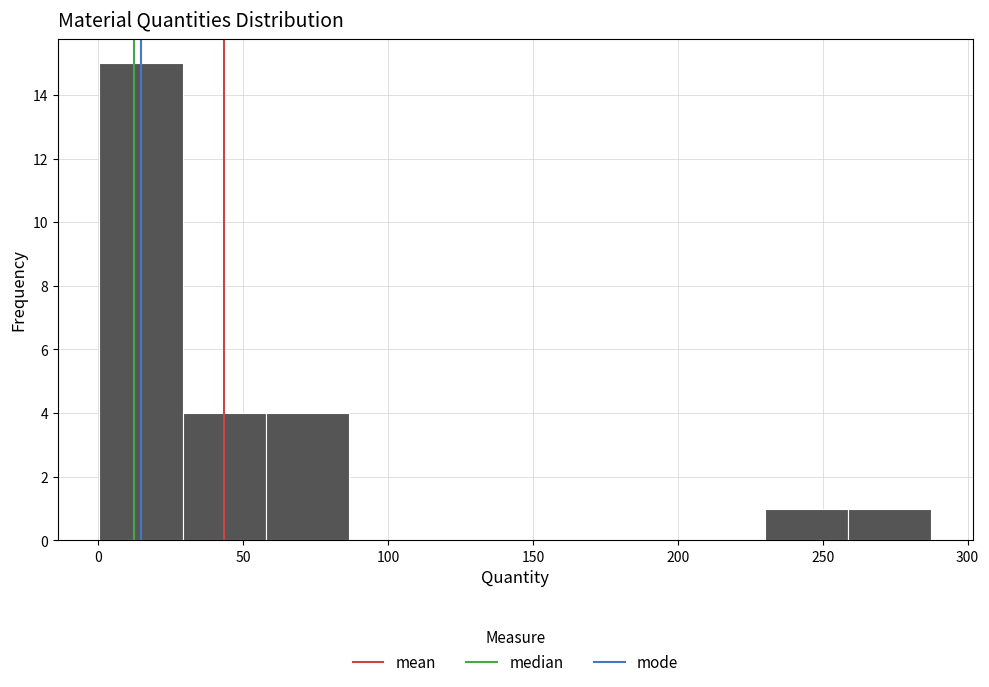

What is the height of the bar covering 230 to 260 on the x-axis? Neither the bar edges nor the heights are printed on the chart, so give them approximately, as read against the axes.

1